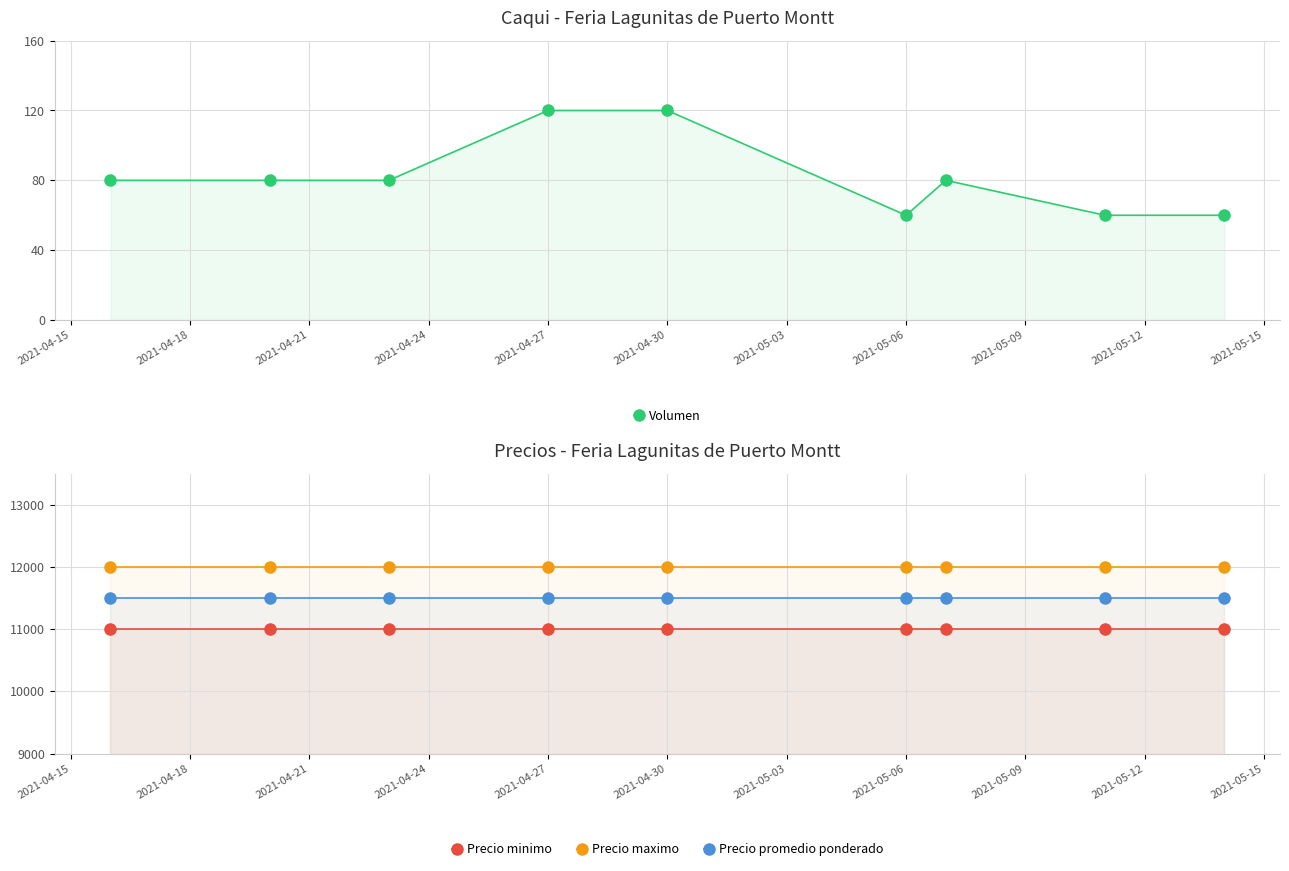

True or false: Precio promedio ponderado and Precio maximo intersect in this chart.

False